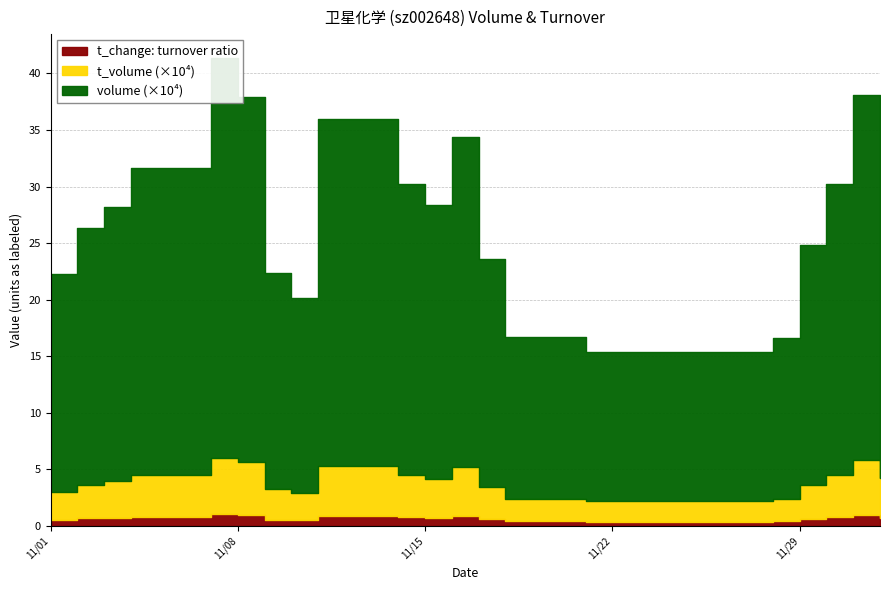

What is the difference between the highest and lowest values at 2022-11-04?

271042.2